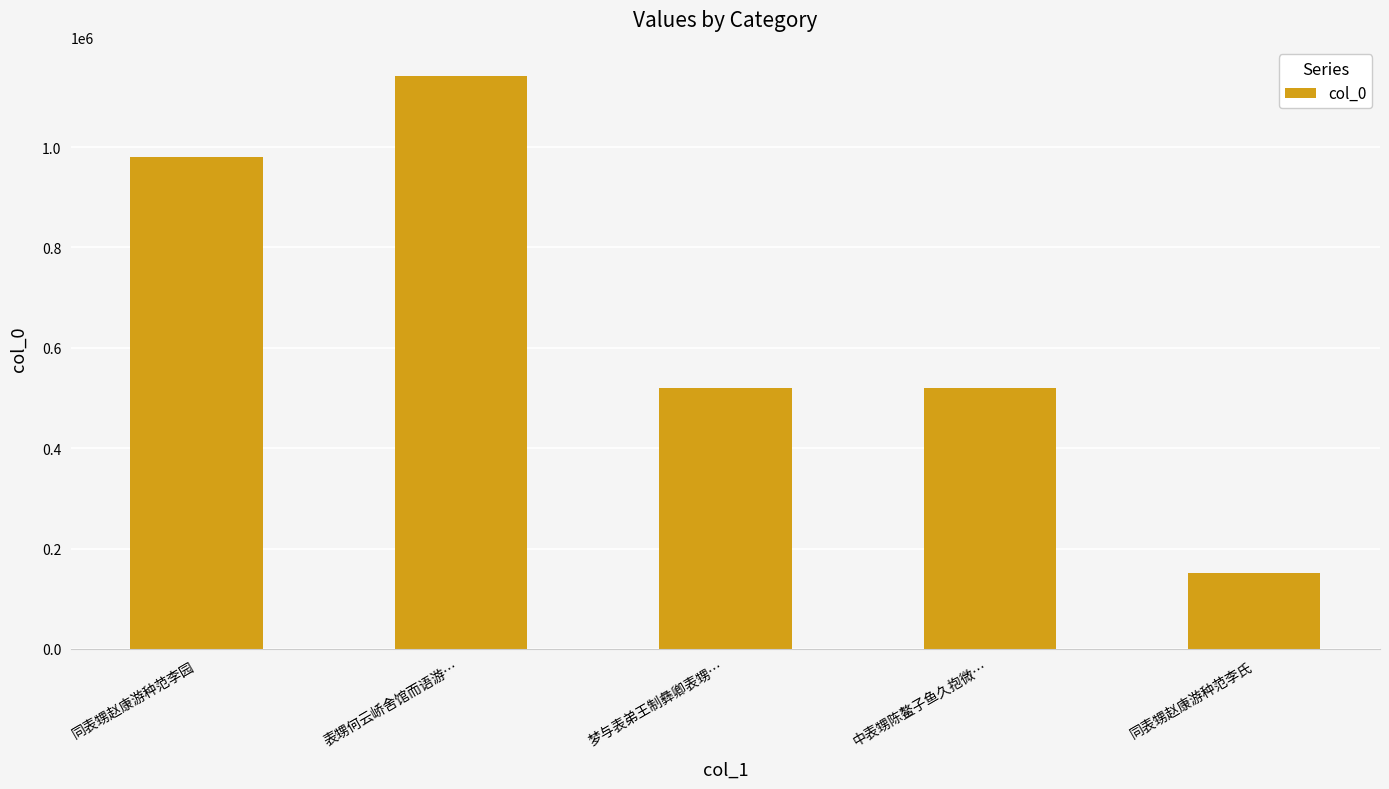

How many data points does each series have?

5